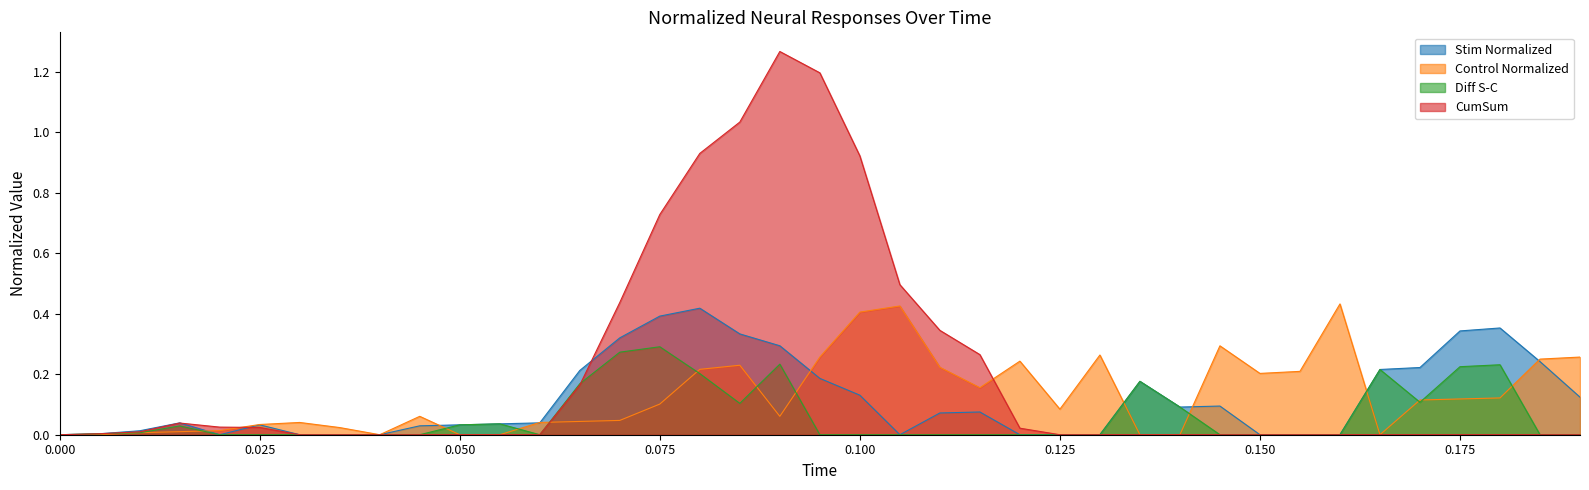

Which series has the largest total across all categories?

CumSum